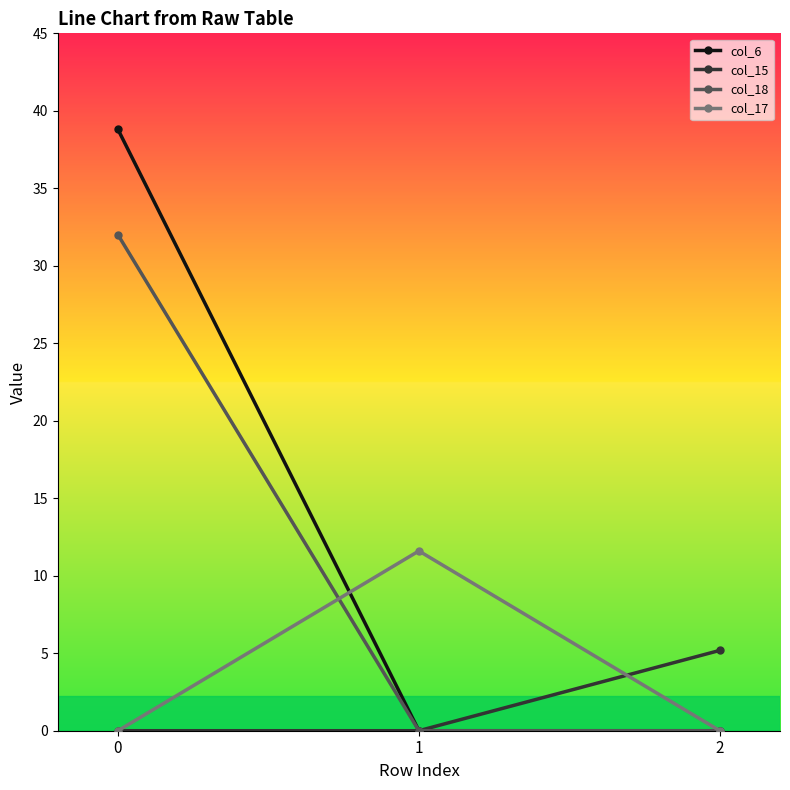

What is the difference between the col_6 values at 0 and 1?

38.8